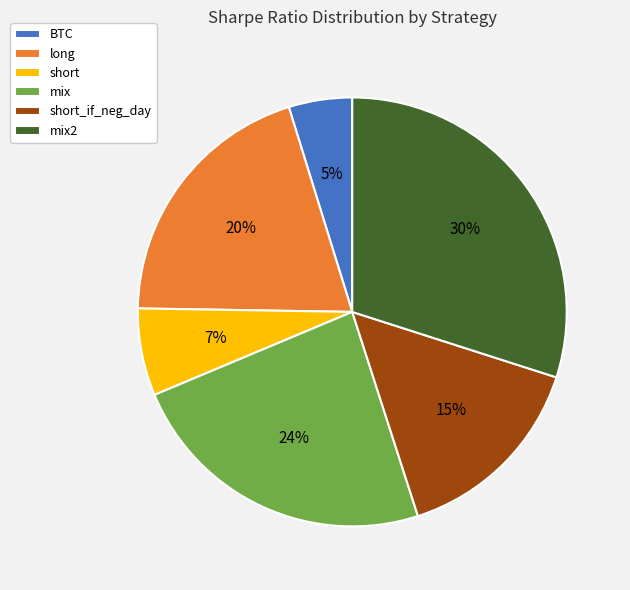

To the nearest percent, what is the average slice percentage?

17%